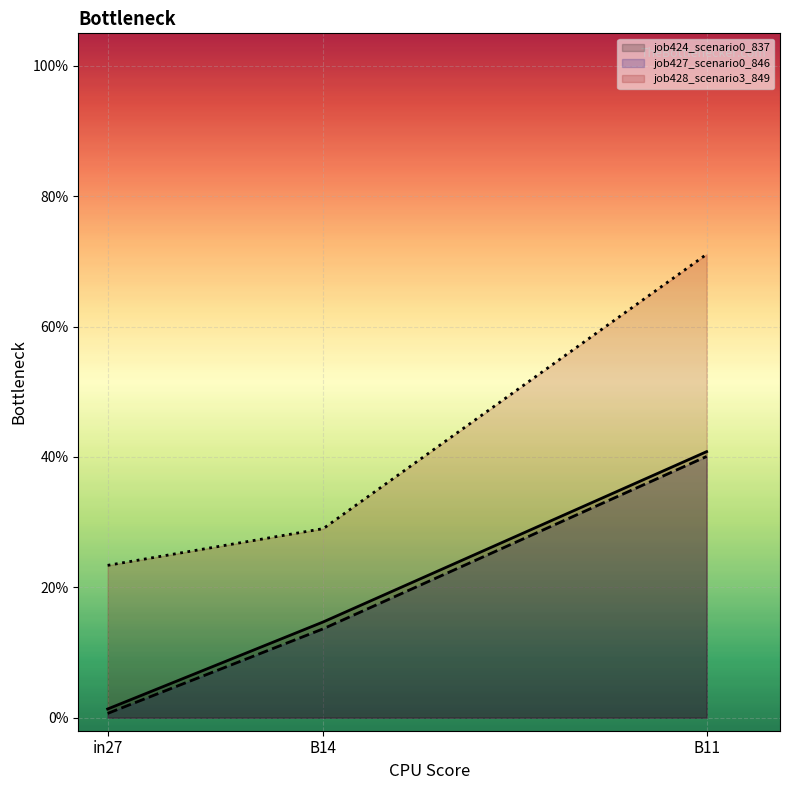

What is the label of the 2nd point from the right?

B14